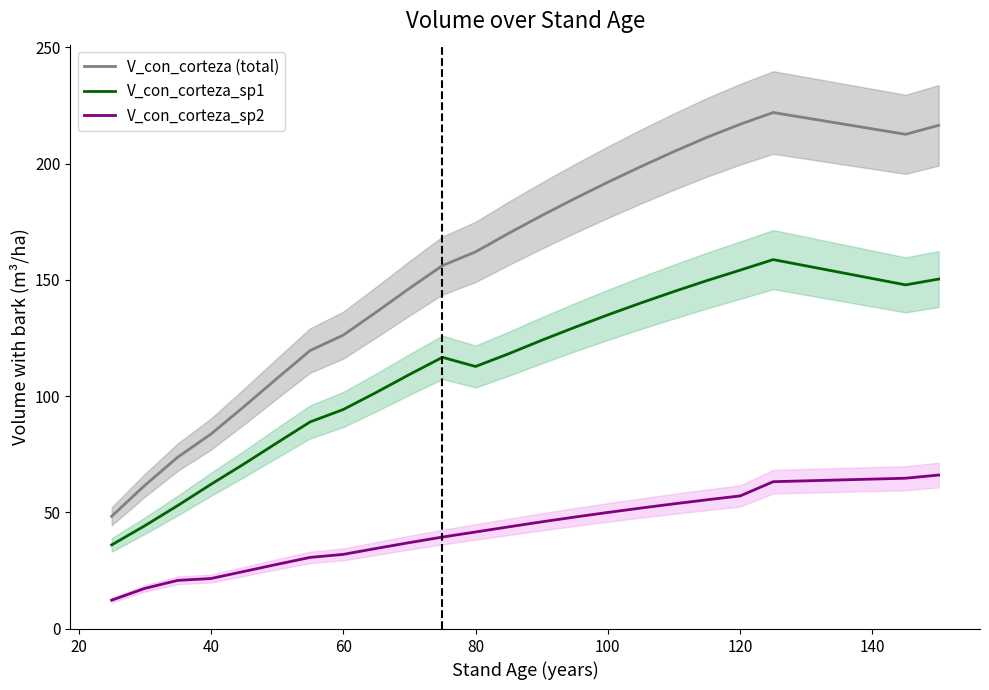

What is the sum of all V_con_corteza_sp2 values?

939.7